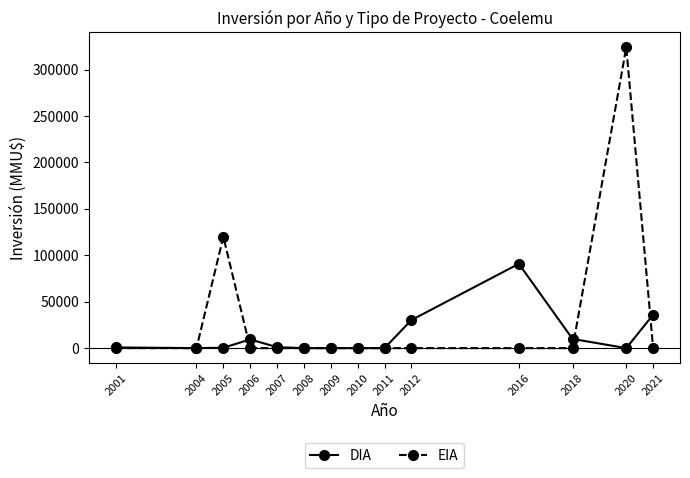

At which category is the sum across all series the highest?

2020